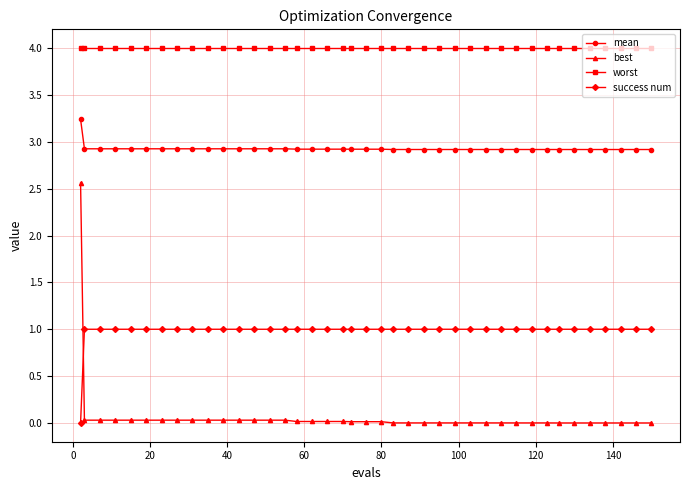

True or false: best and mean cross at least once.

False